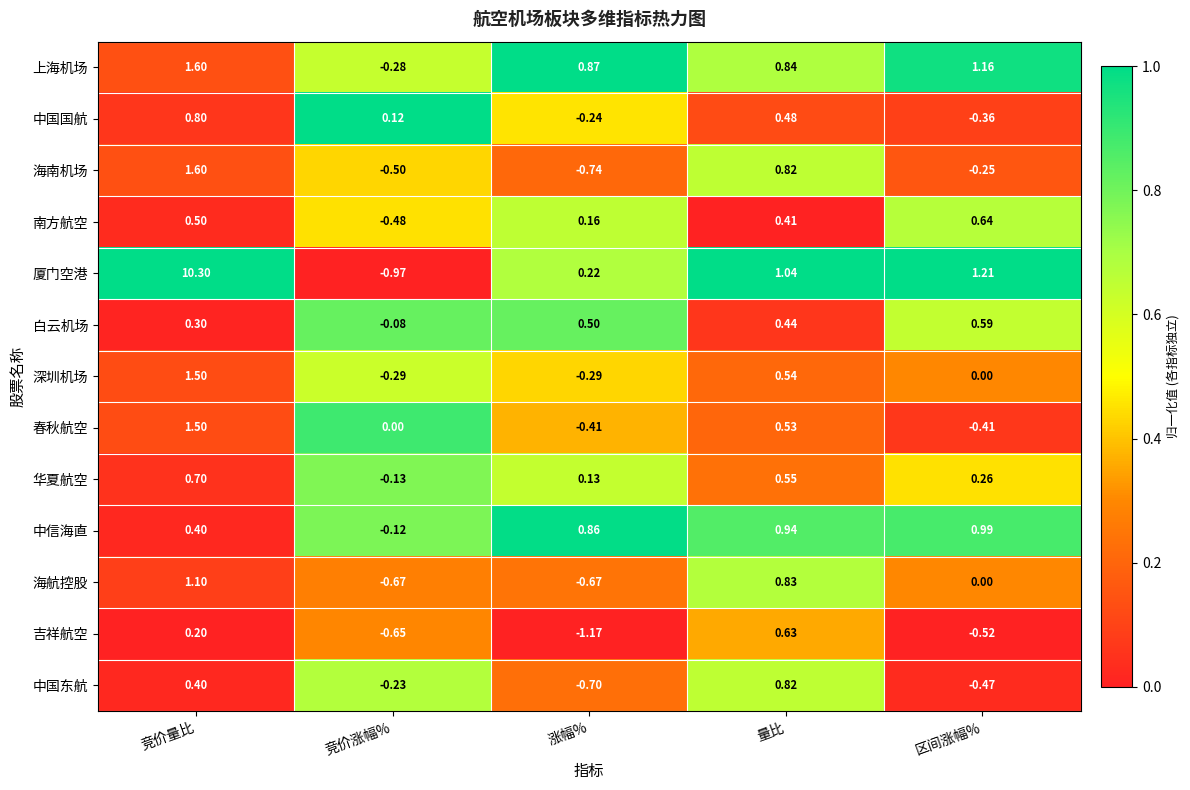

At which label is 海南机场 closest to 0?

区间涨幅%